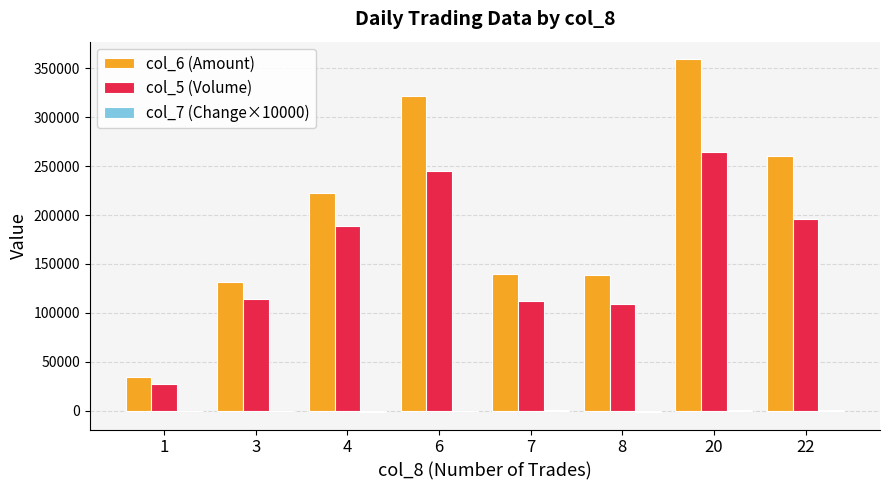

Which series has the largest total across all categories?

col_6 (Amount)